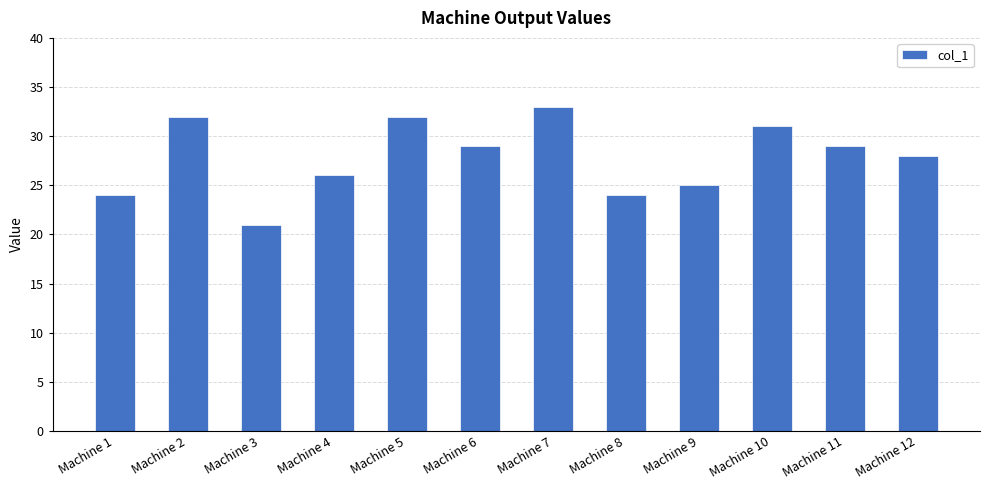

What is the ratio of the value at Machine 5 to the value at Machine 10?

1.0